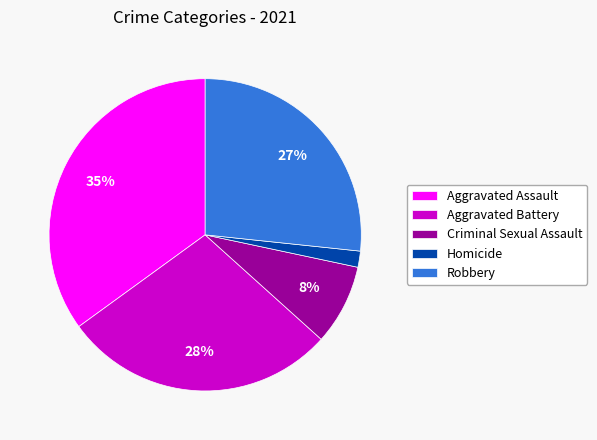

Count the number of slices in the pie.

5